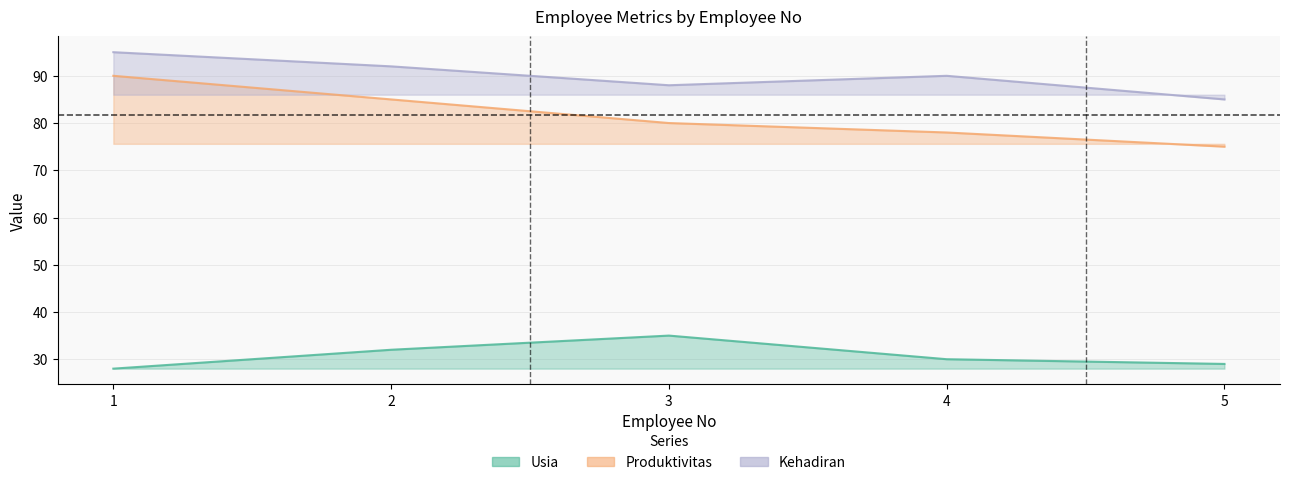

Between 1 and 4, which series saw the biggest shift?

Produktivitas